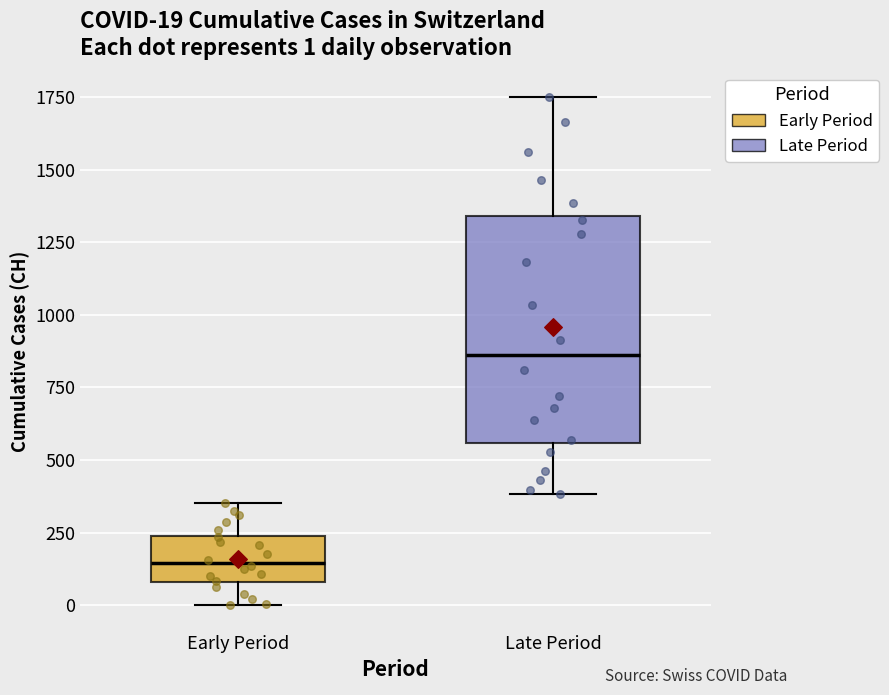

Comparing the boxes themselves (not the whiskers), which one is the tallest?

Late Period